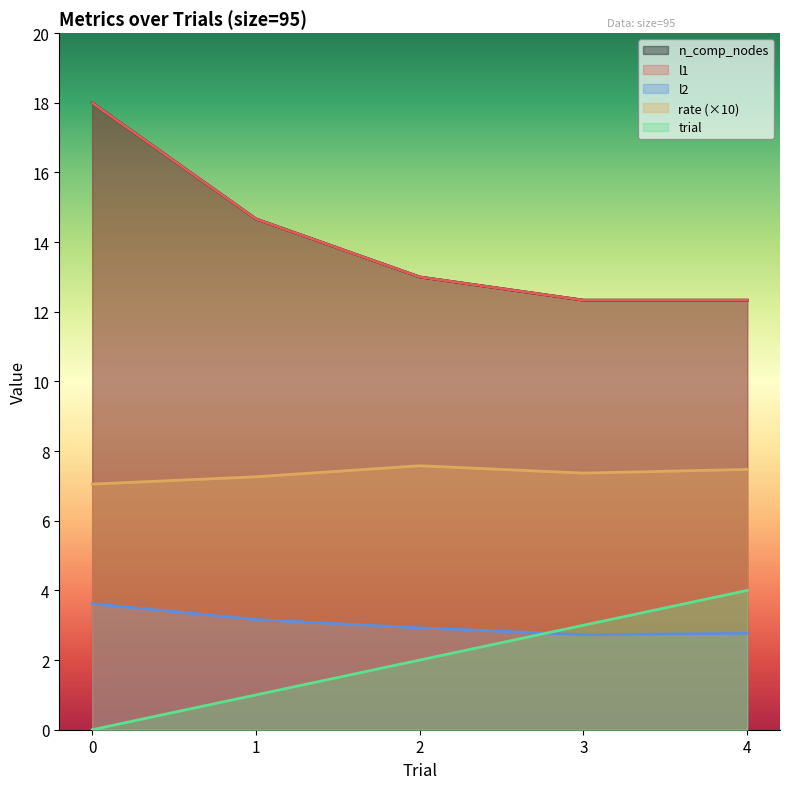

At how many categories does at least one series exceed 6?

5